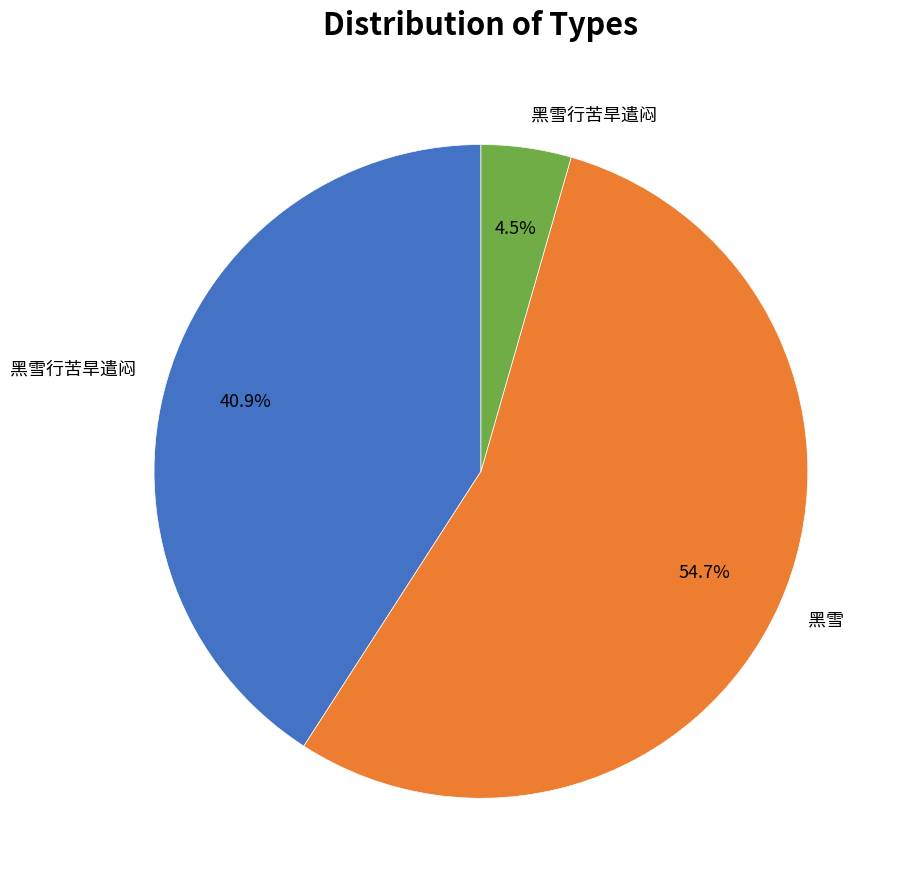

Is there any slice that represents more than half of the pie?

Yes